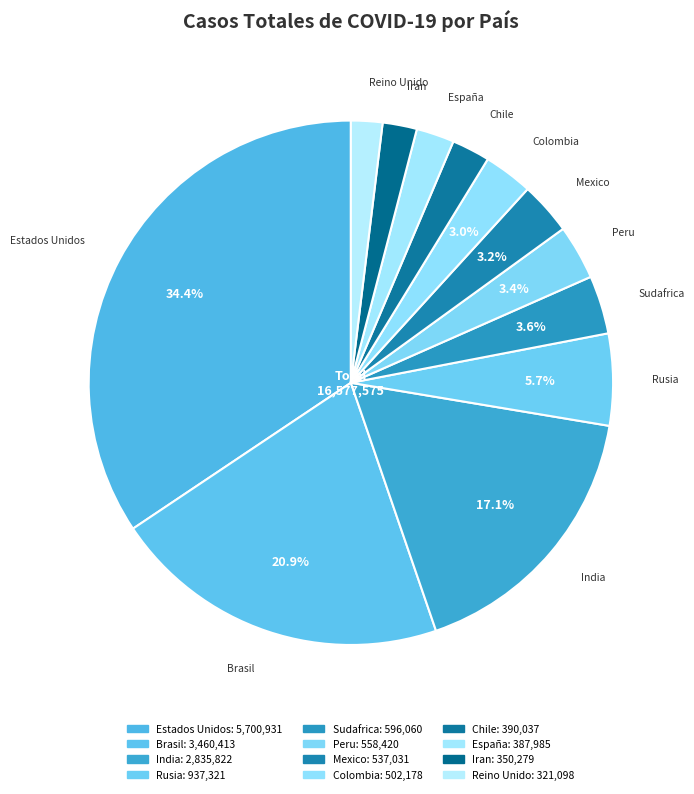

Approximately how many times larger is the value at India compared to Sudafrica?

4.8